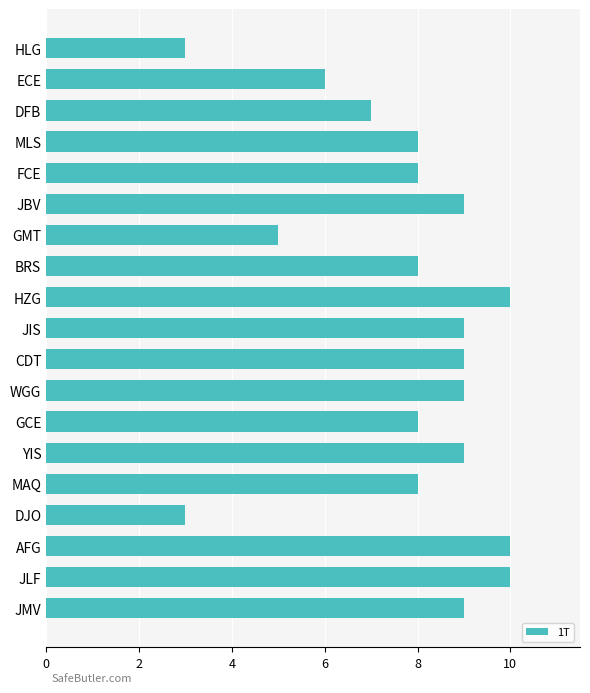

How many bars are there in total?

19